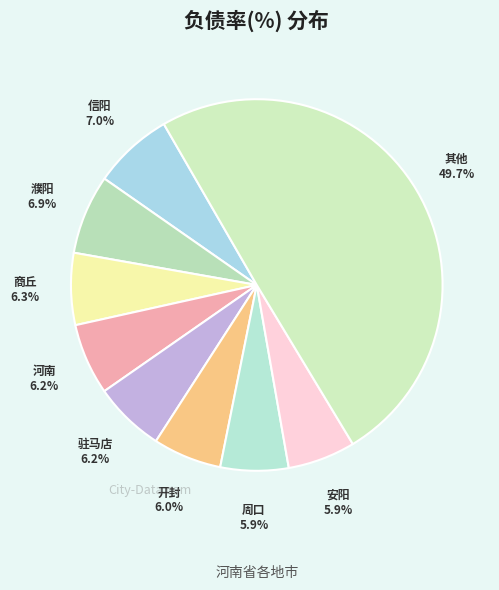

What is the ratio of the value at 商丘 to the value at 濮阳?

0.9